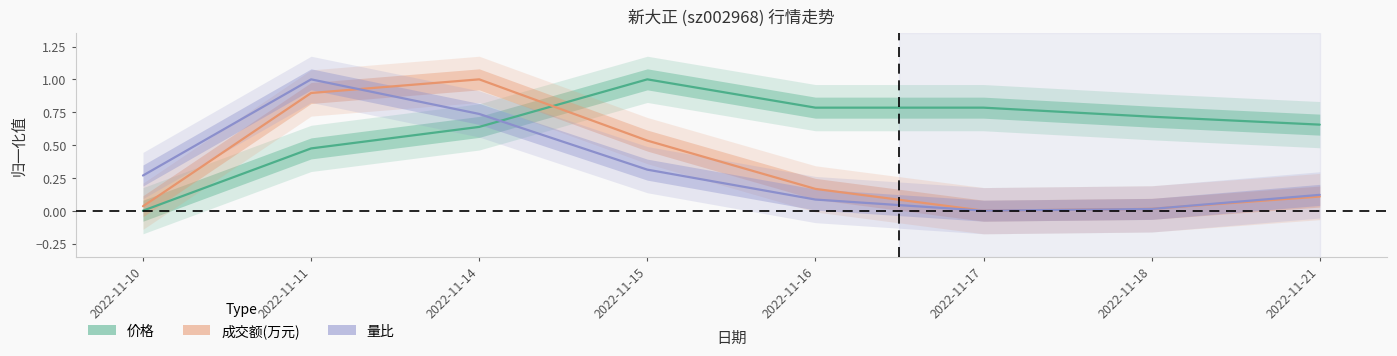

Where is the first local maximum for 量比?

2022-11-11